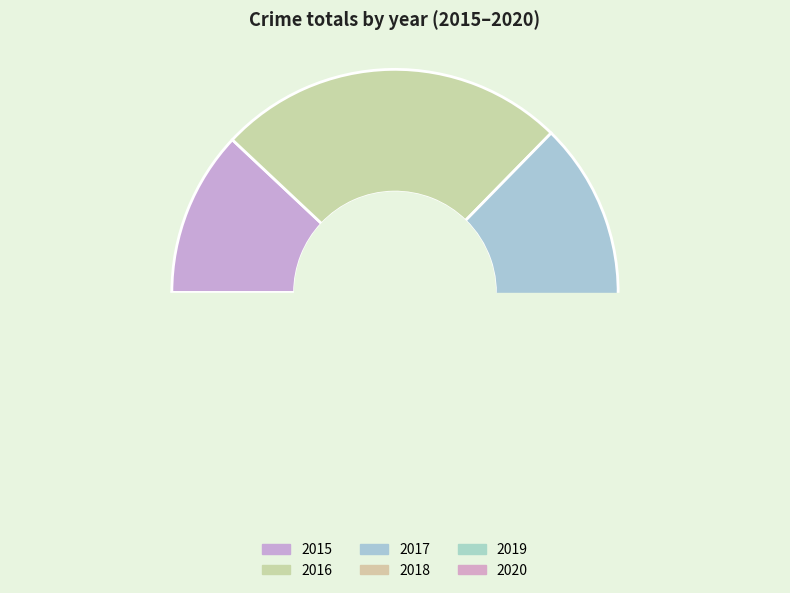

How many slices are in this pie chart?

6